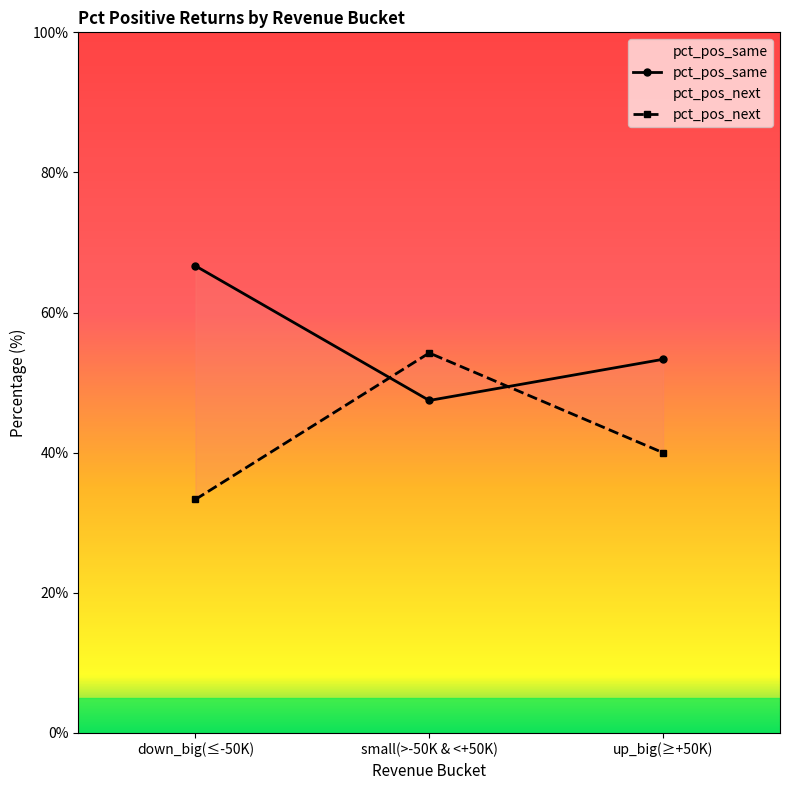

The value of pct_pos_same at up_big(≥+50K) is 26.4. True or false?

False